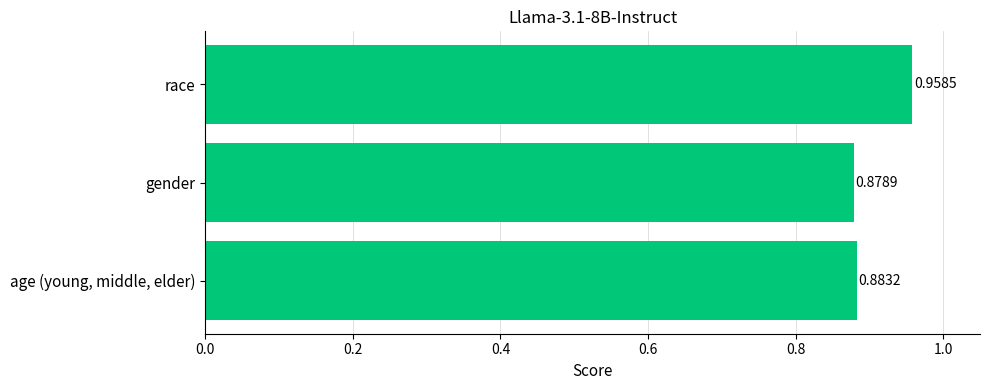

Rank the categories by value from lowest to highest.

gender, age (young, middle, elder), race